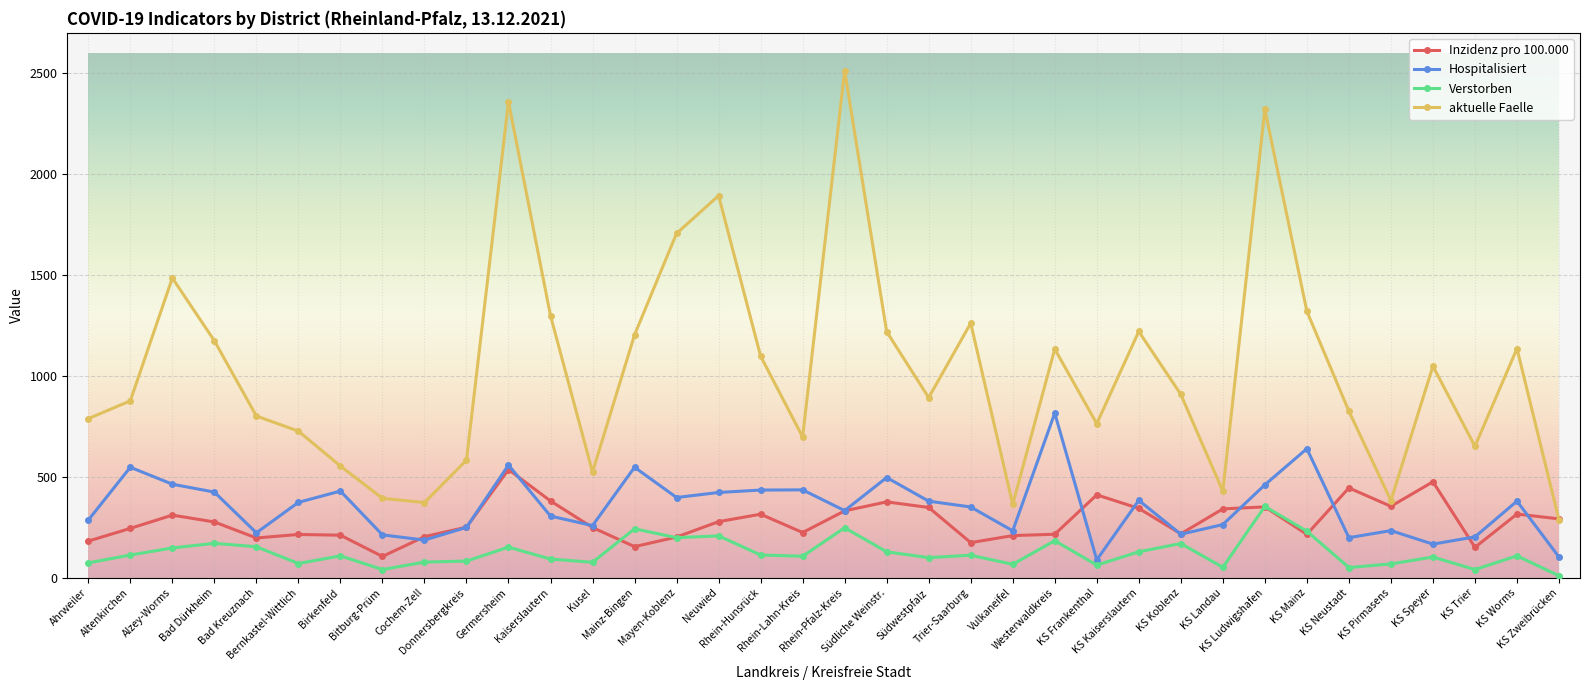

What is the sum of the aktuelle Faelle values at KS Ludwigshafen and Neuwied?

4214.0